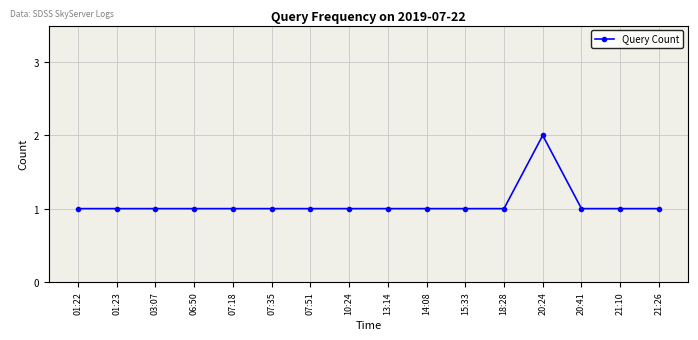

Reading left to right, what are all the values shown in this chart?

1	1	1	1	1	1	1	1	1	1	1	1	2	1	1	1